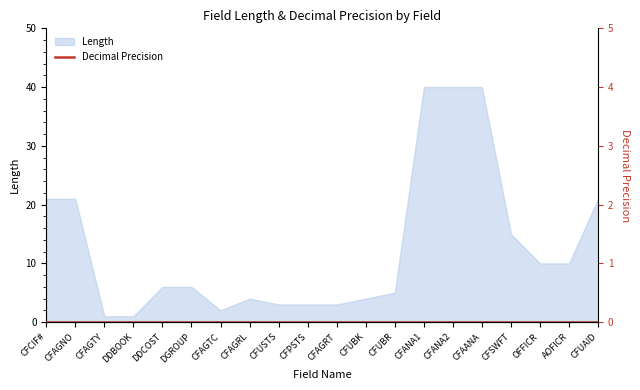

What is the maximum value for Length?

40